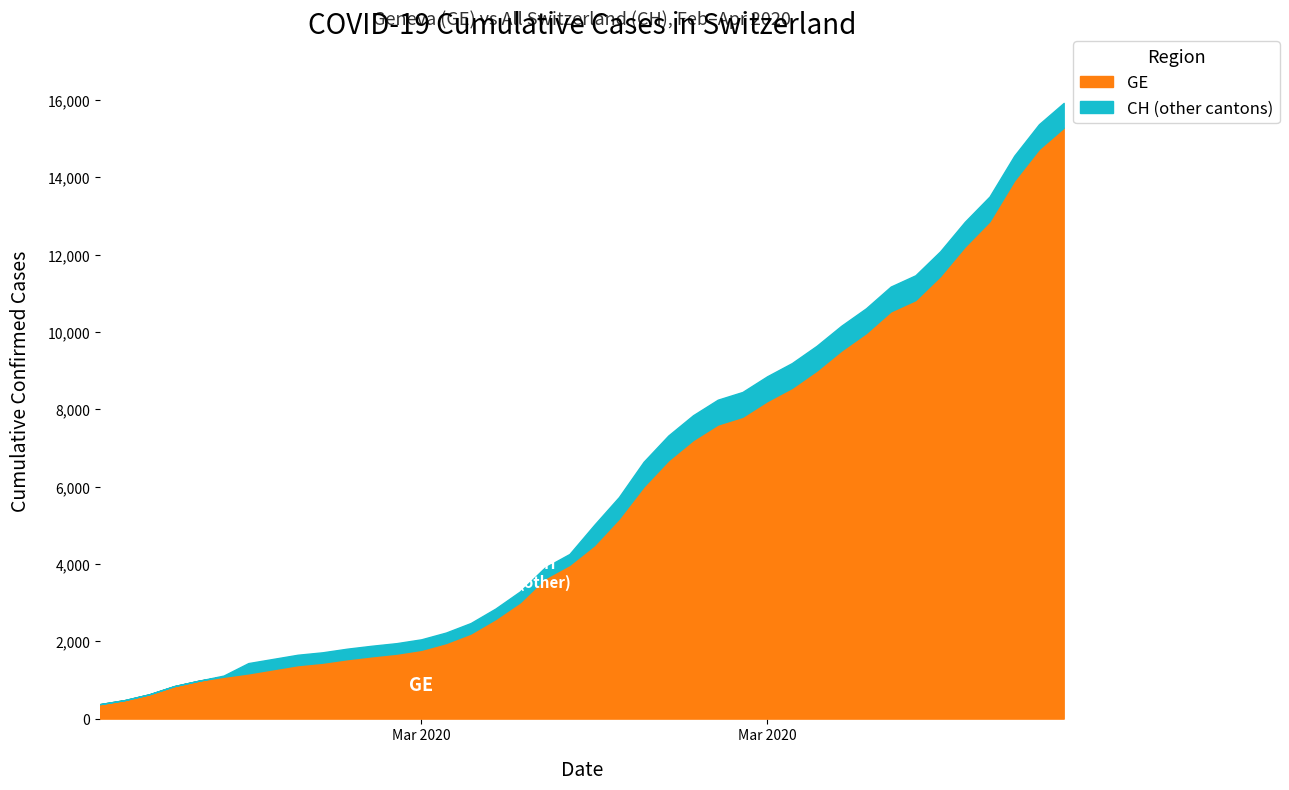

Is the value of GE at 8 greater than the value of CH at 24?

No